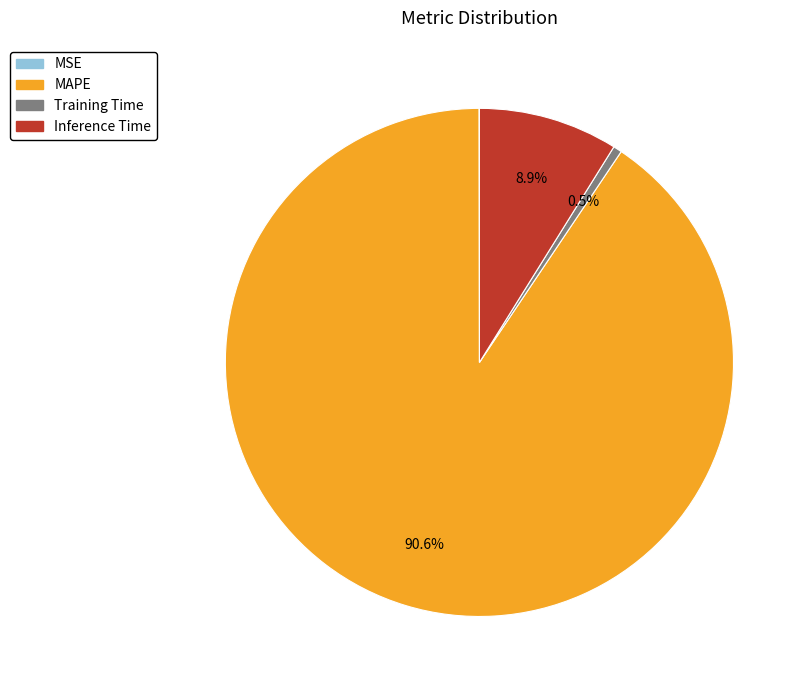

Which category has the biggest portion of the pie?

MAPE